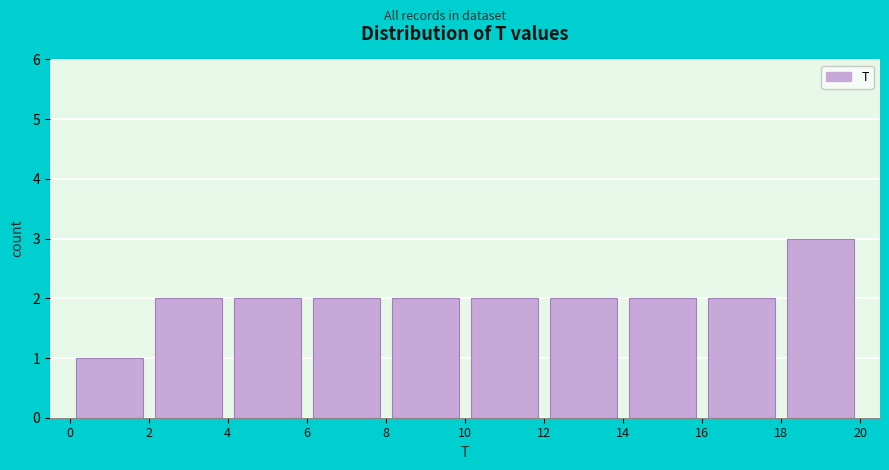

Reading left to right, transcribe this chart: for each bar, give the range it covers on the x-axis and its height. The values are not printed on the chart, so give them approximately, as read against the axis.

0 to 2: 1
2 to 4: 2
4 to 6: 2
6 to 8: 2
8 to 10: 2
10 to 12: 2
12 to 14: 2
14 to 16: 2
16 to 18: 2
18 to 20: 3